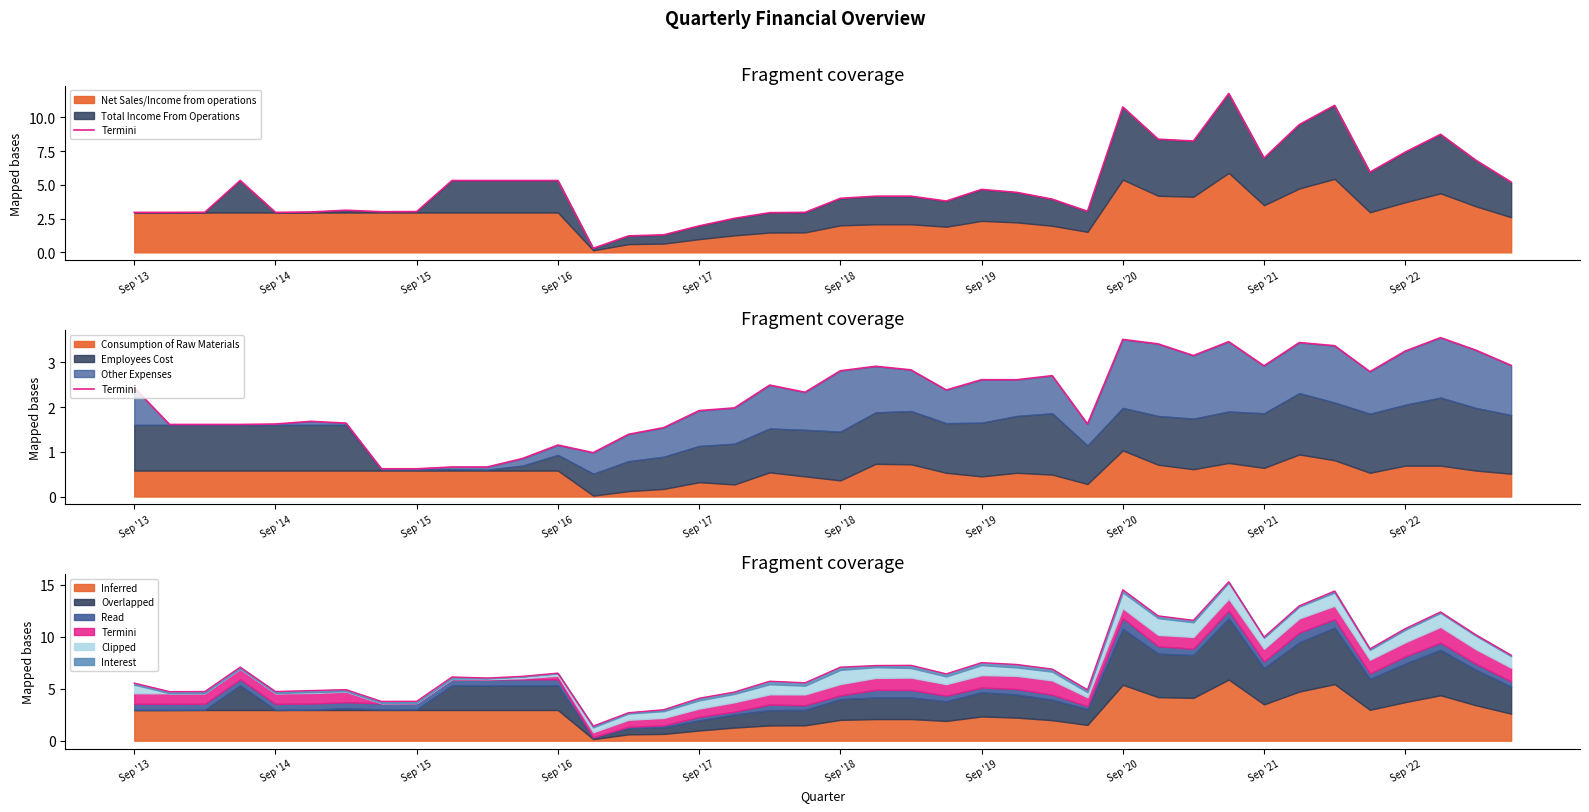

Where does the data first go above 2?

Sep '13